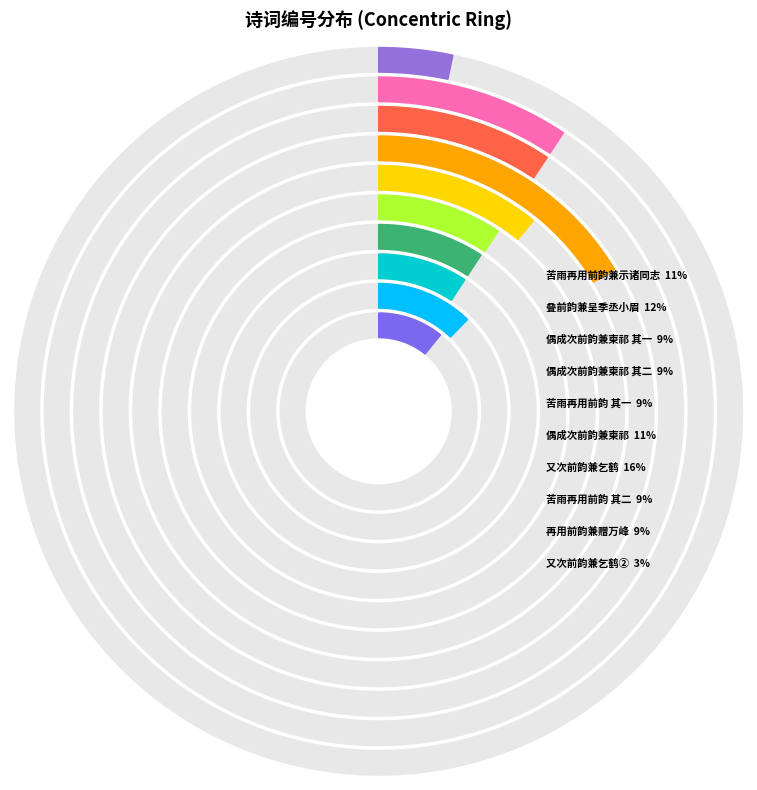

To the nearest percent, what percentage of the pie is 苦雨再用前韵兼示诸同志 其二?

9%